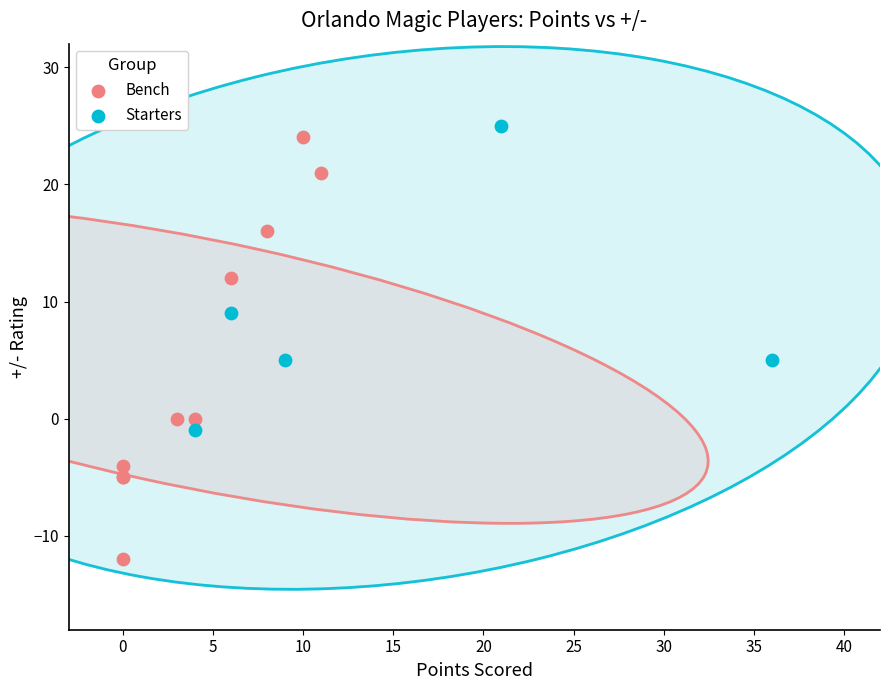

Which series reaches the minimum Y coordinate?

Bench